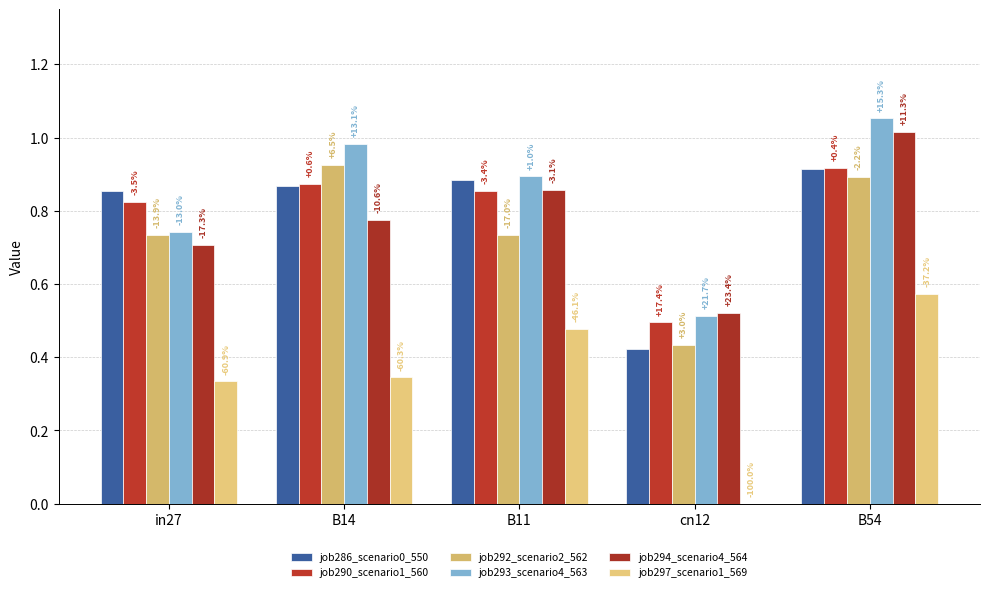

Does the chart contain stacked bars?

No